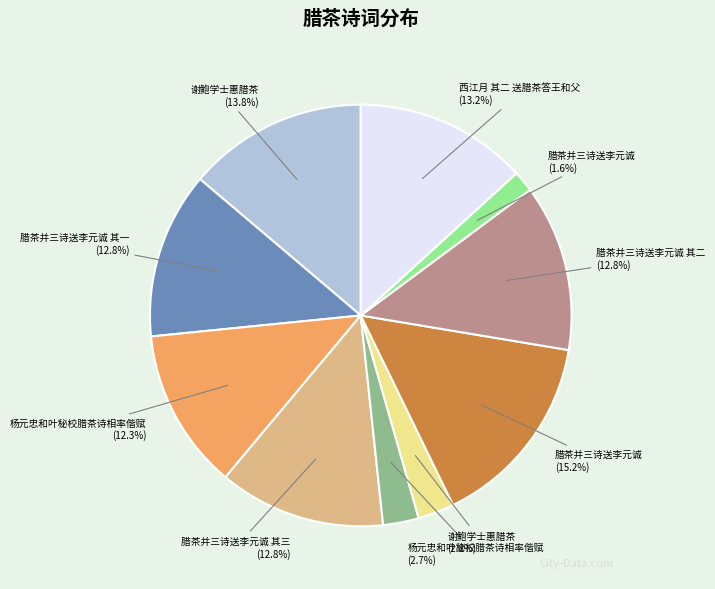

To the nearest percent, what is the average slice percentage?

10%